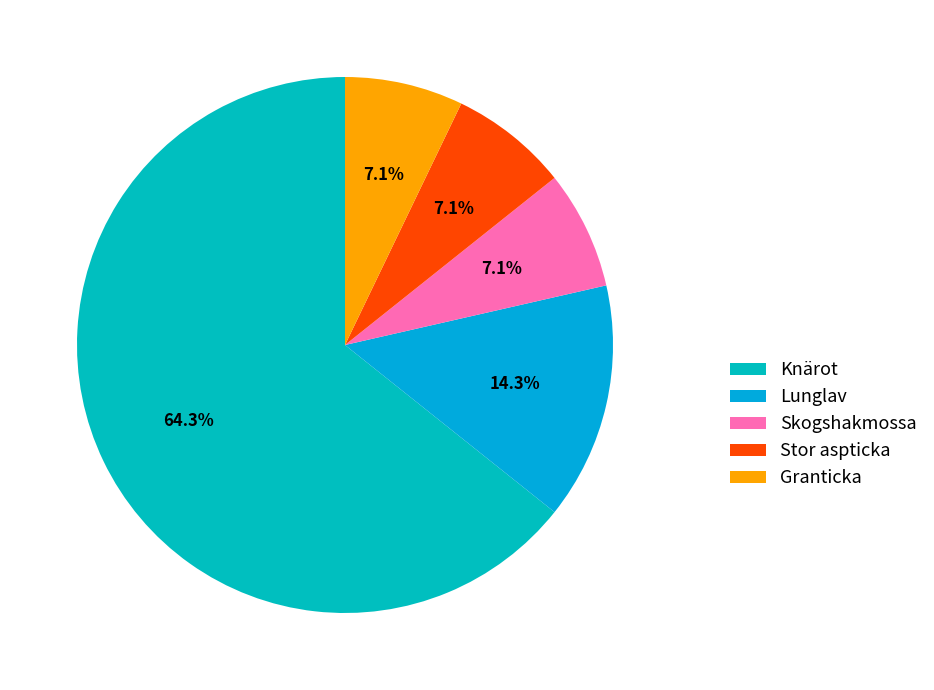

To the nearest percent, what is the average slice percentage?

20%